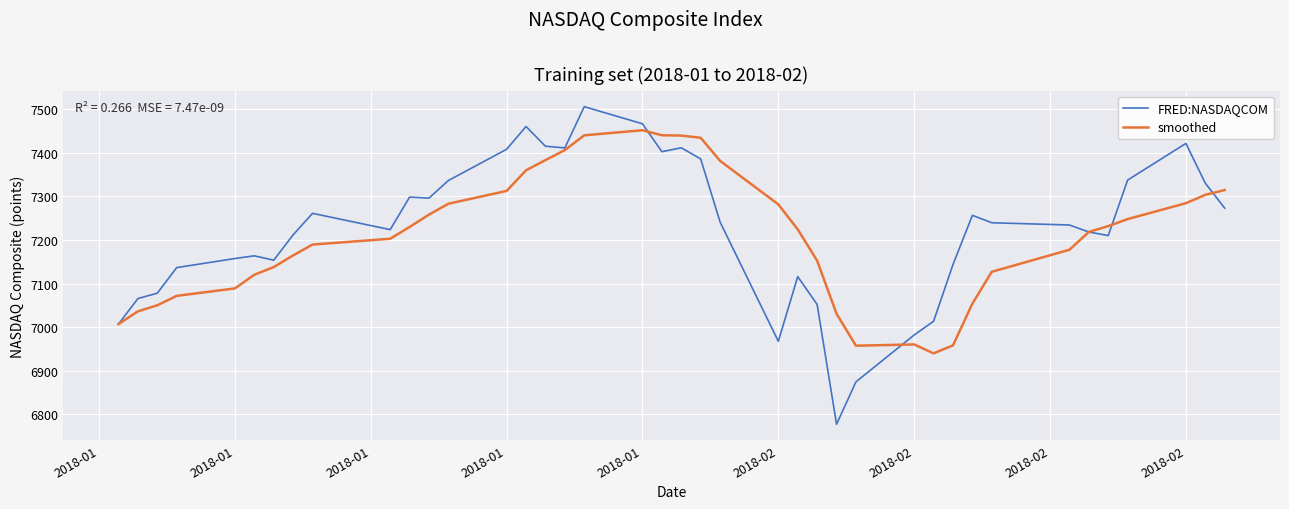

Which series has the largest range (max minus min)?

FRED:NASDAQCOM